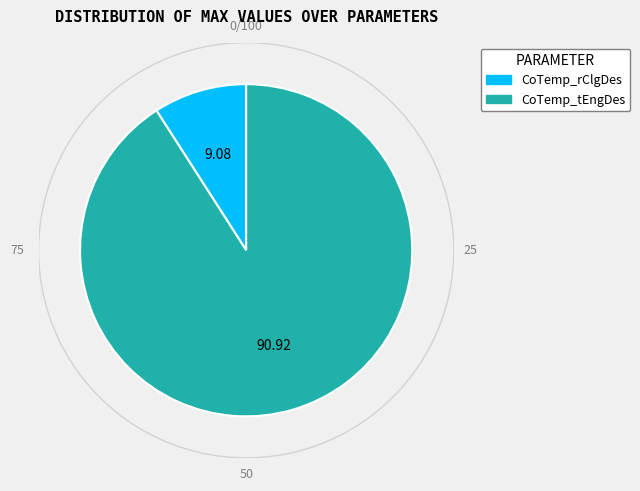

How many segments does this pie chart have?

2